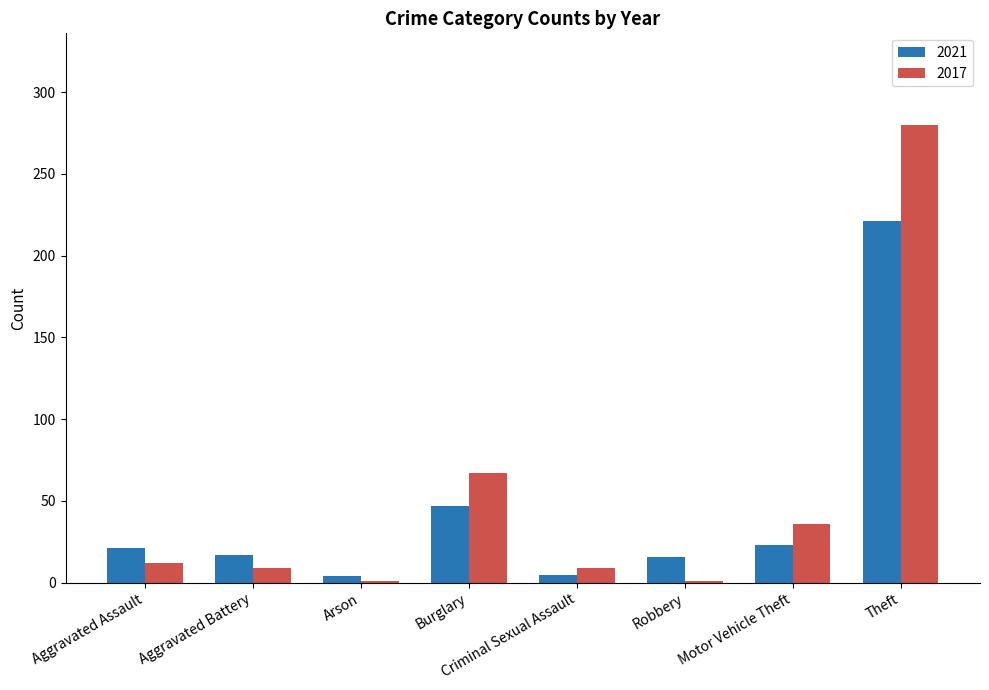

What are all the series names shown in the legend?

2021, 2017